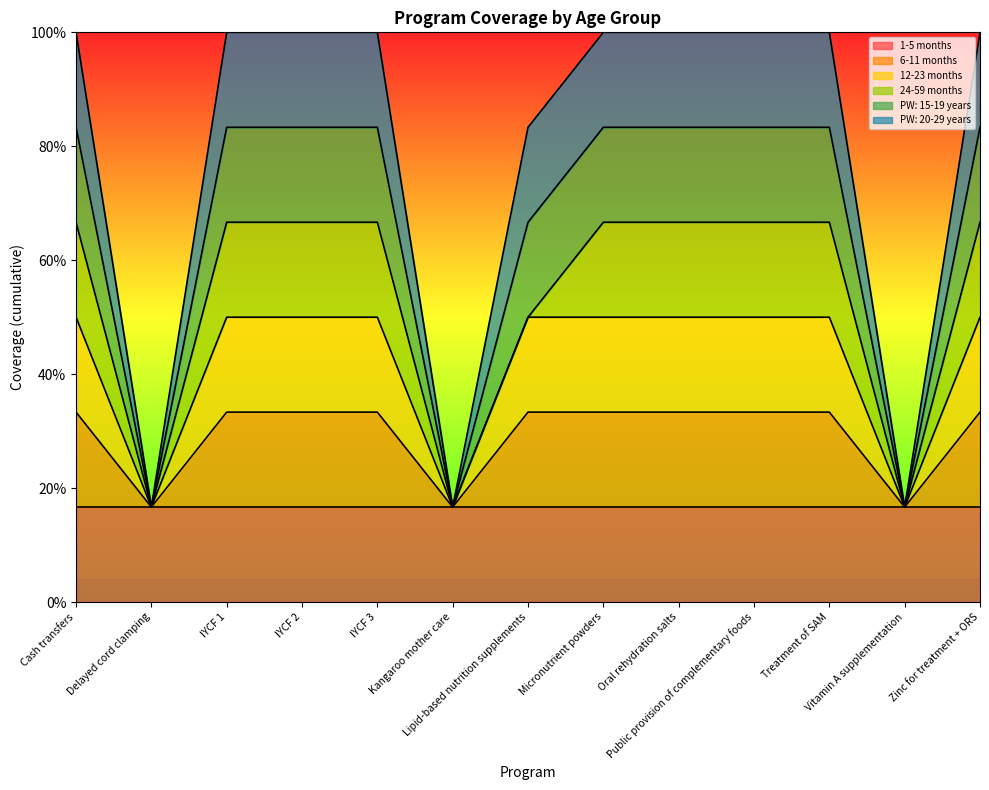

How many data points does each series have?

13